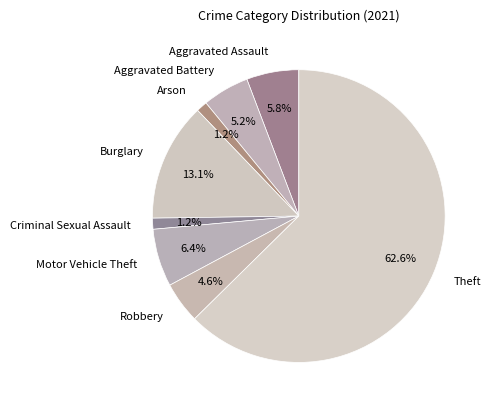

How many slices are in this pie chart?

8